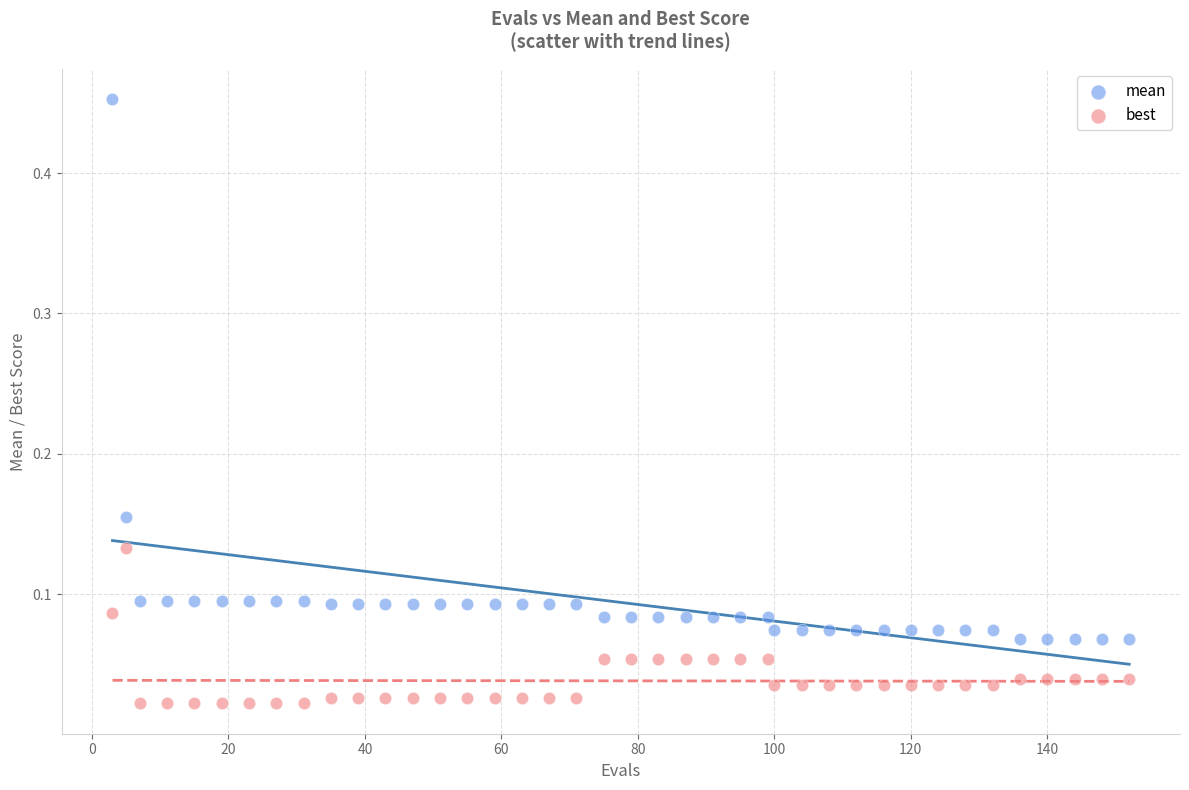

Which series contains the highest Y value?

mean